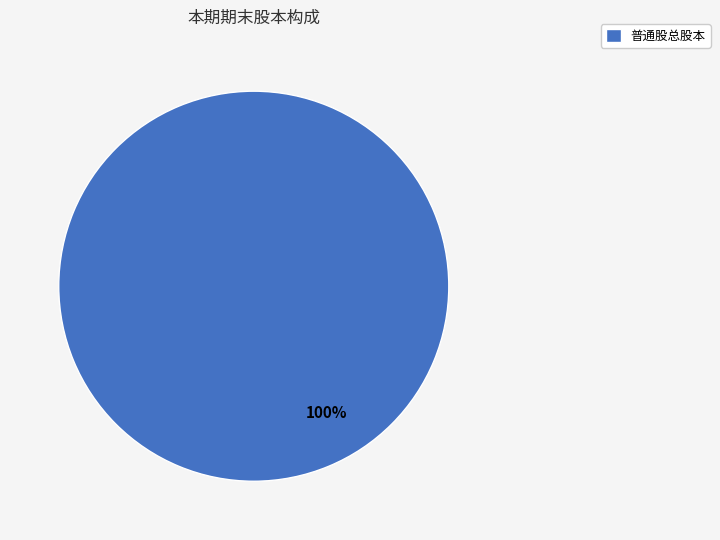

Rank the categories by value from highest to lowest.

普通股总股本